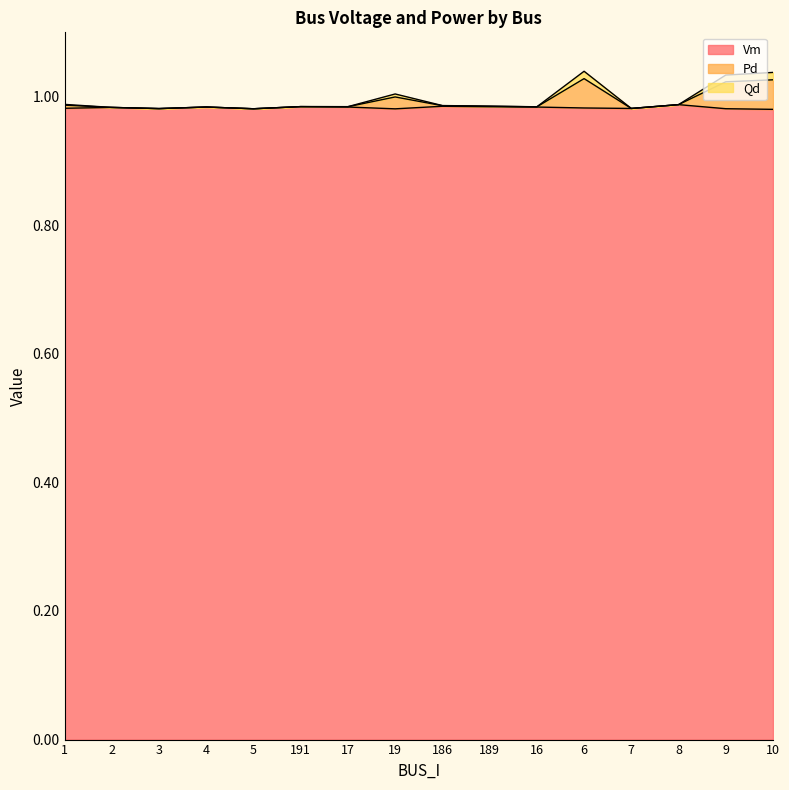

The Vm series shows 0.3 at 9. True or false?

False